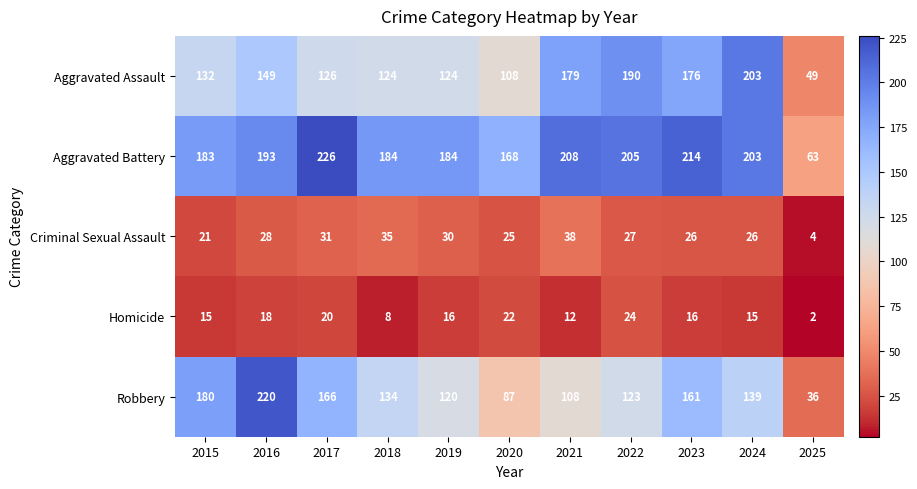

Rank the series at 2022 from highest to lowest value.

Aggravated Battery, Aggravated Assault, Robbery, Criminal Sexual Assault, Homicide